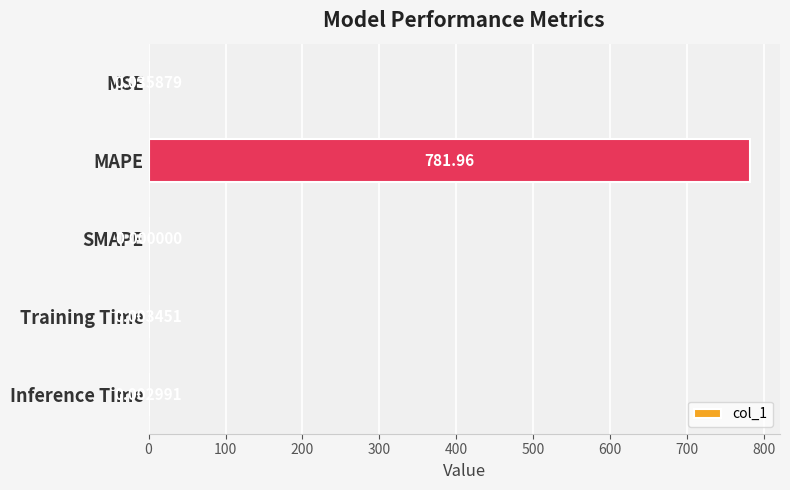

Which has a higher value, Inference Time or MSE?

MSE